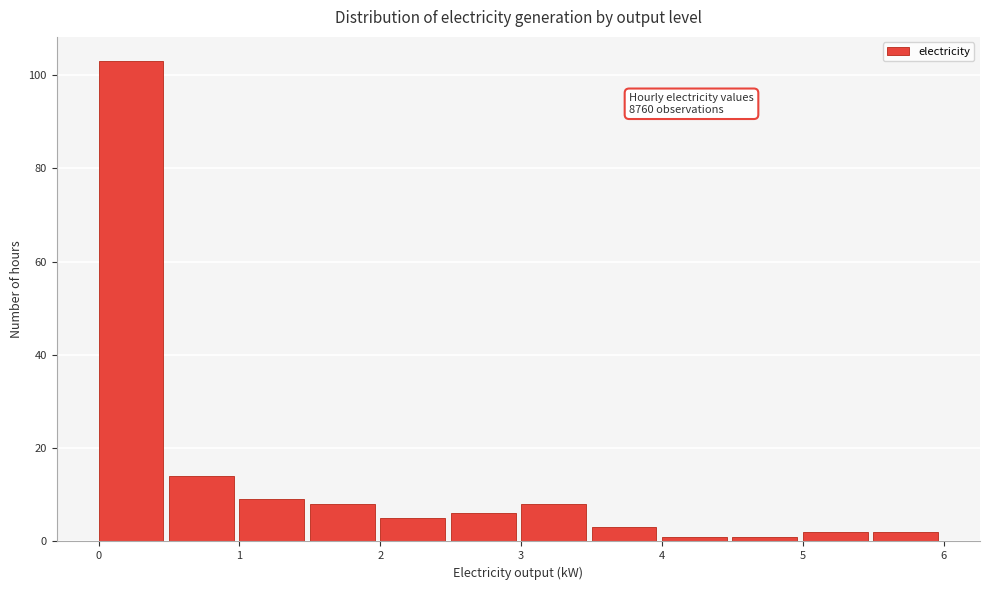

Which range on the x-axis has the tallest bar?

0.0 to 0.5